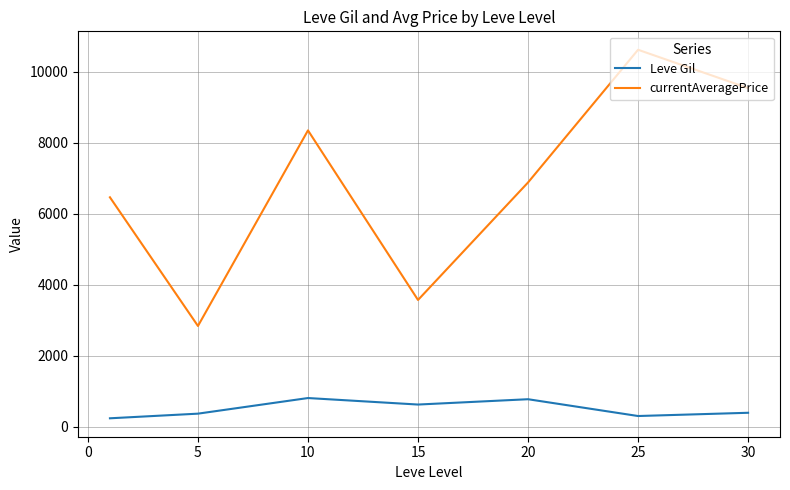

What is the difference between the maximum and minimum values in the Leve Gil series?

570.8